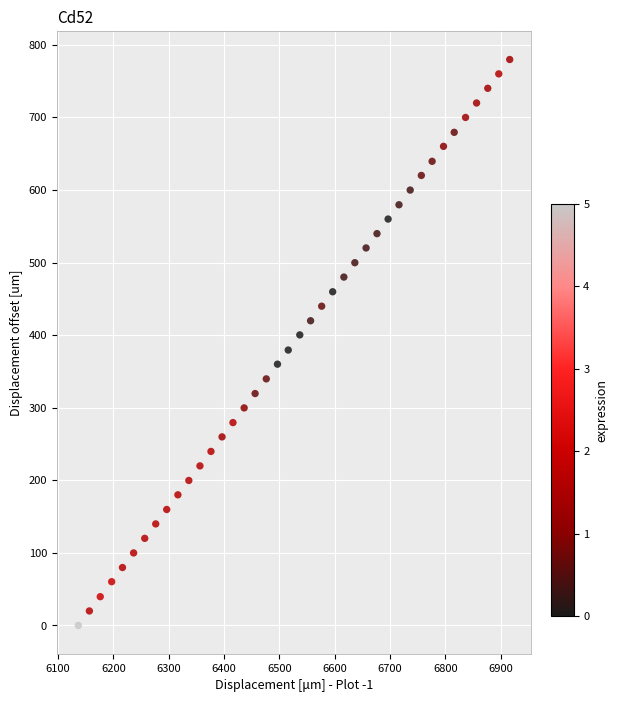

What is the range of X values (max minus min)?

779.6